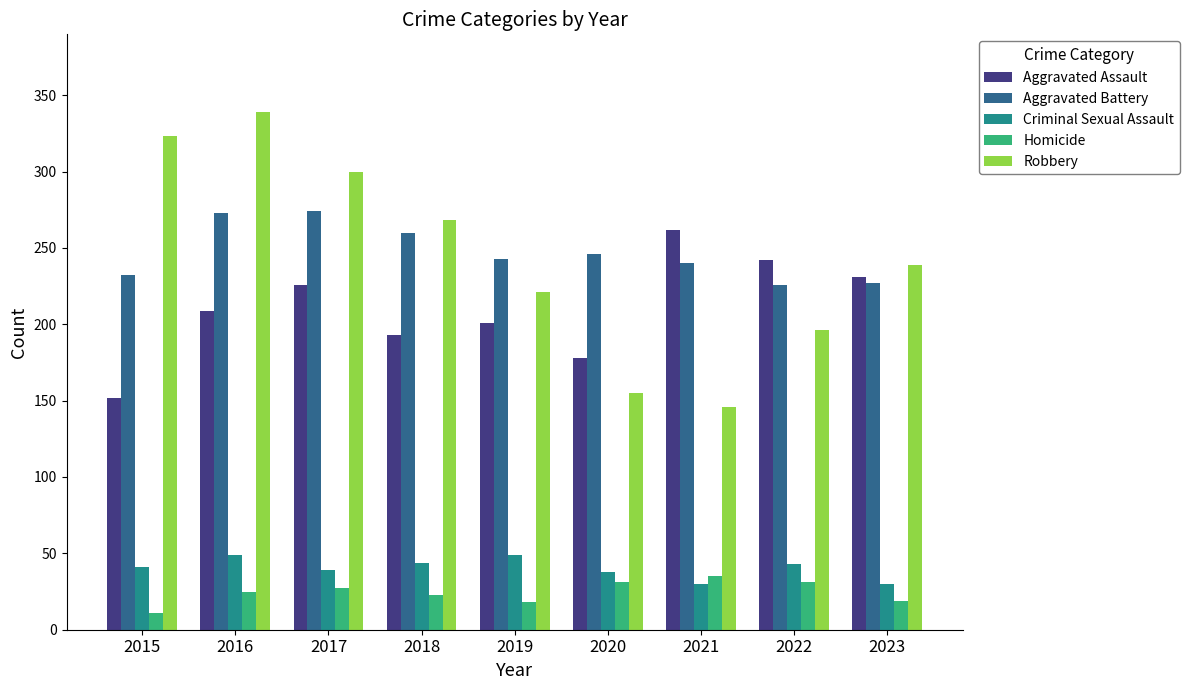

What is the value of the Homicide bar at the 6th from the left?

31